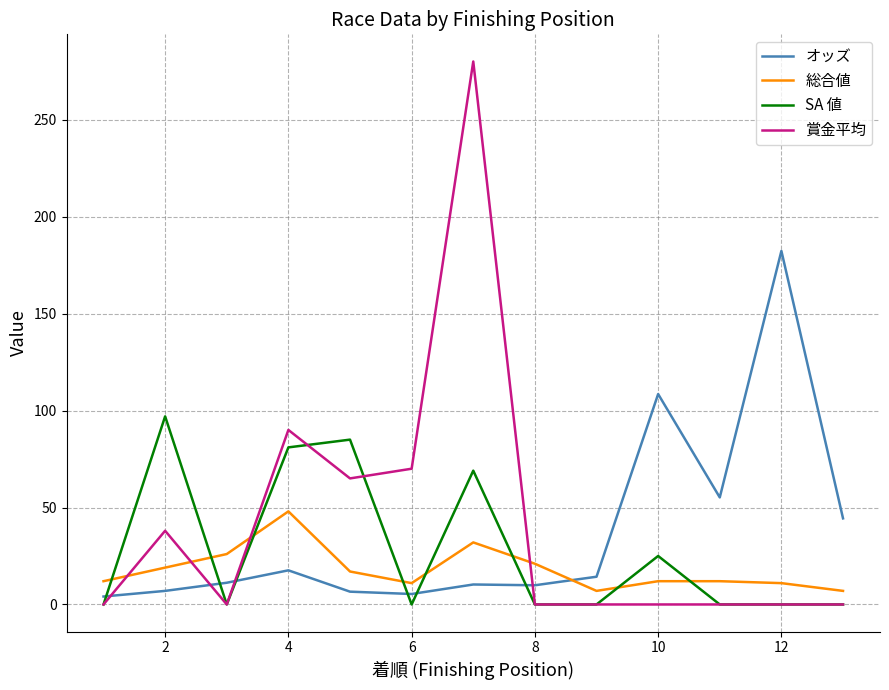

What is the sum of all SA 値 values?

357.0